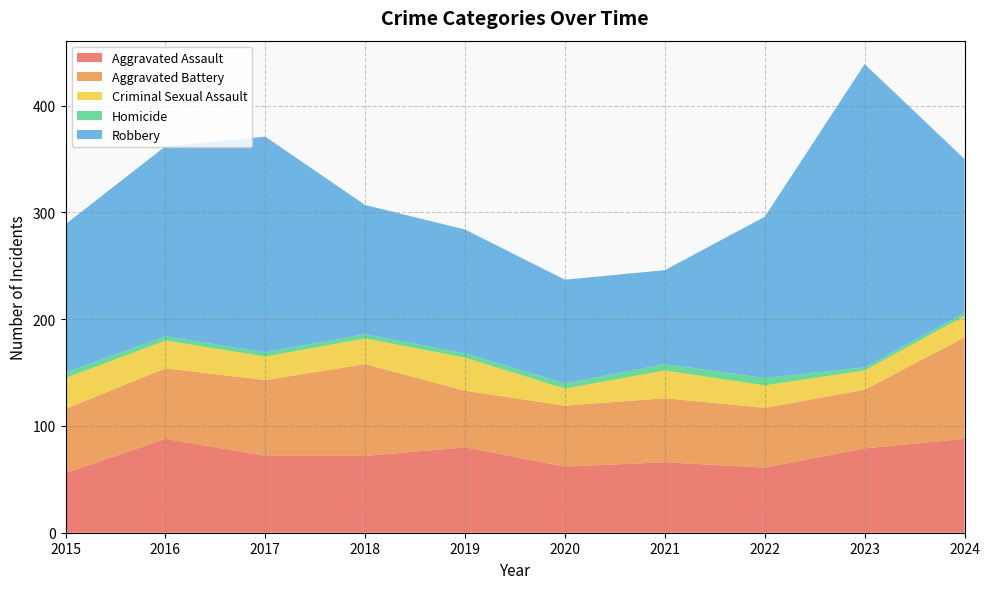

Reading left to right, transcribe all the data shown in this chart.

Aggravated Assault: 56	88	72	72	80	62	66	61	79	88
Aggravated Battery: 60	66	71	86	53	57	60	56	55	95
Criminal Sexual Assault: 29	26	22	24	31	16	26	21	18	20
Homicide: 5	4	4	4	4	5	6	7	3	3
Robbery: 139	178	202	121	116	97	88	151	284	144